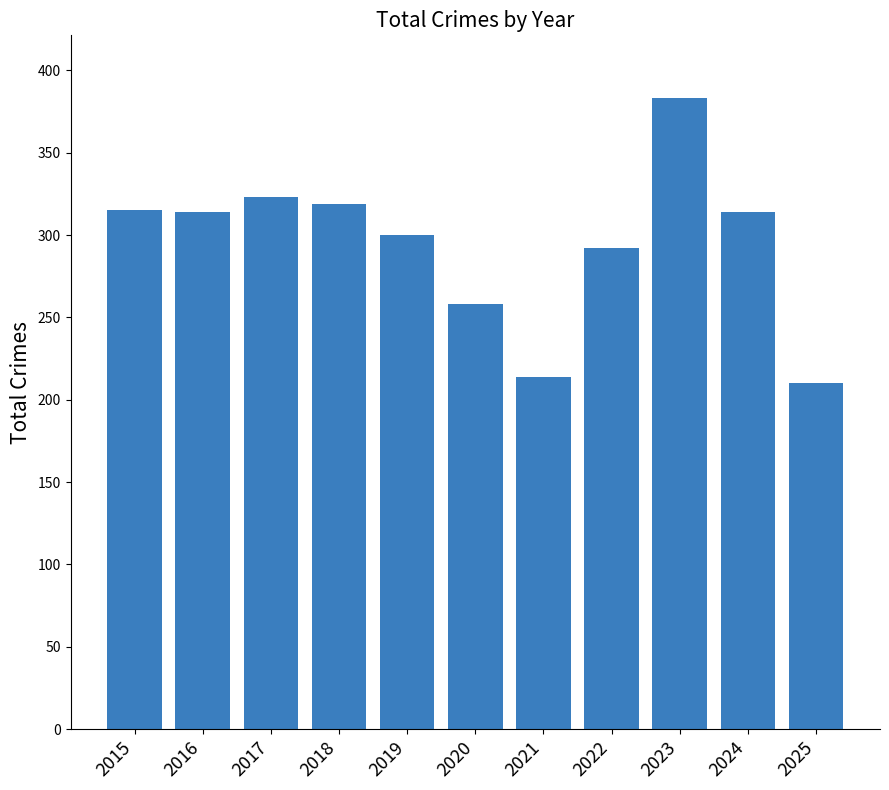

What is the sum of all values?

3242